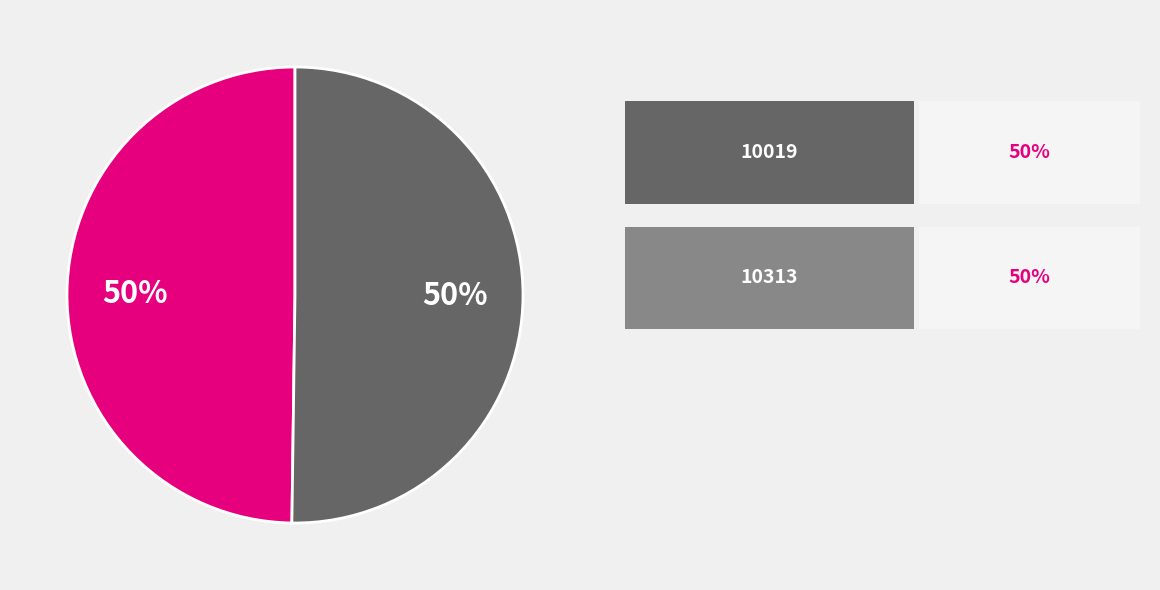

To the nearest percent, what is the average slice percentage?

50%